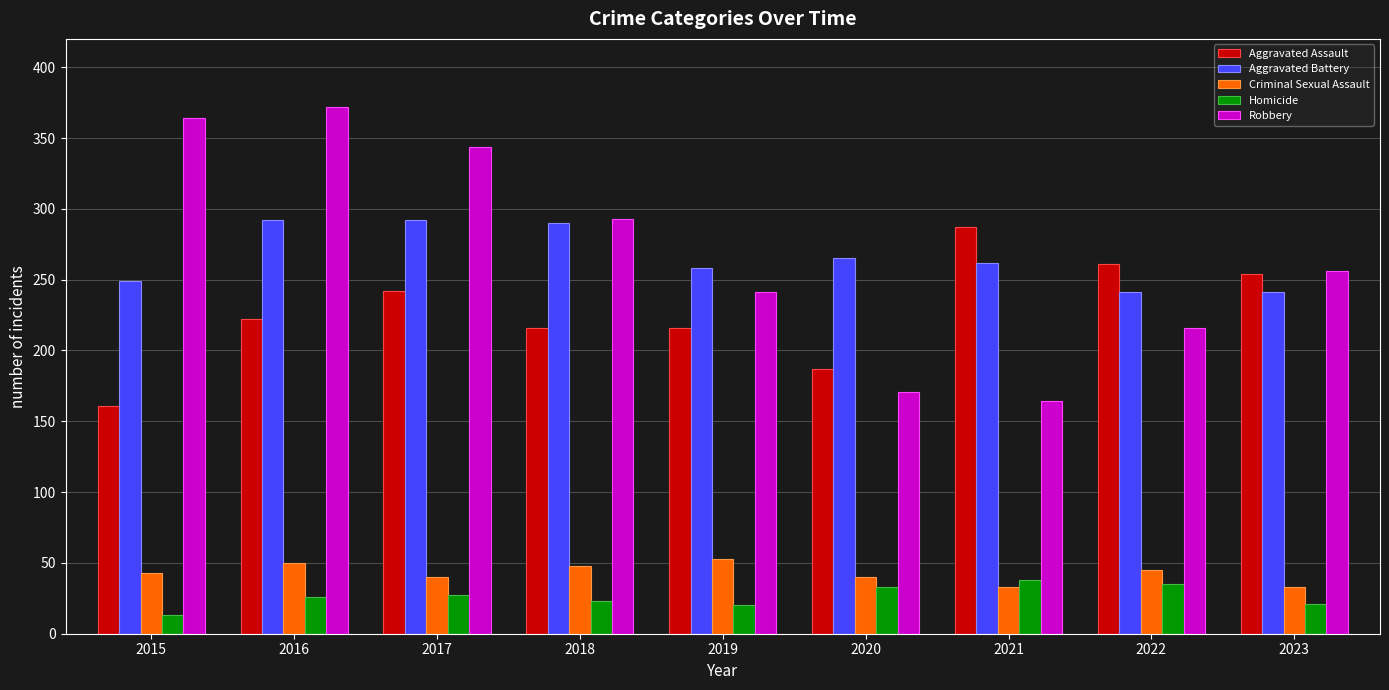

Which category has the highest value across all series?

2016